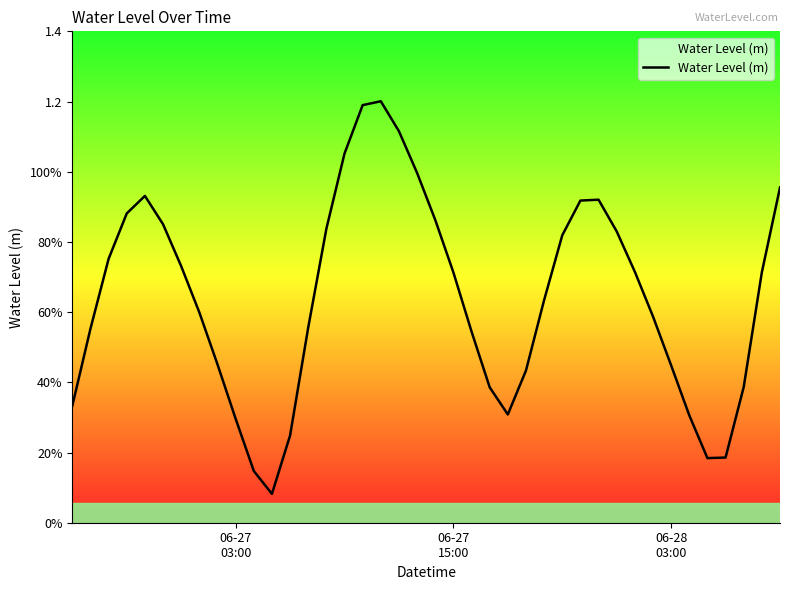

How many interior local valleys (lower than both neighbors) does the data have?

3